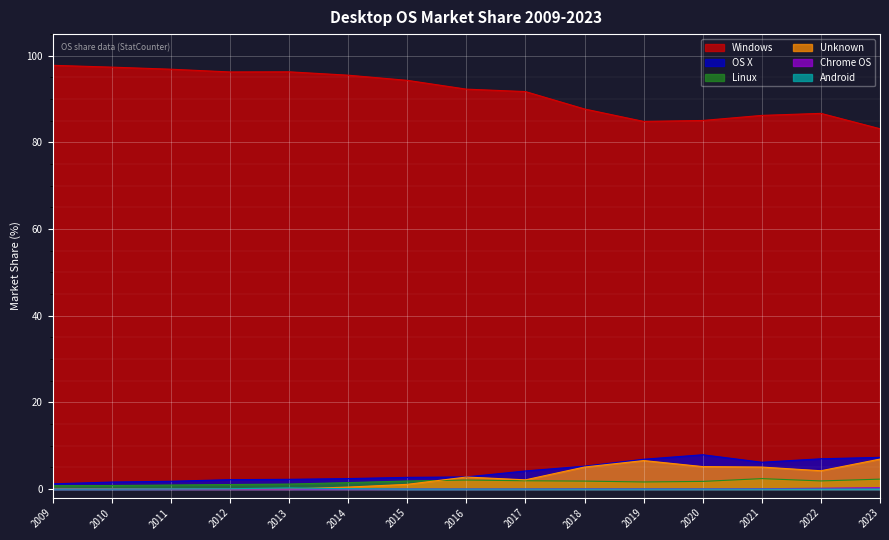

Where do Linux and Unknown first cross each other?

2015 and 2016